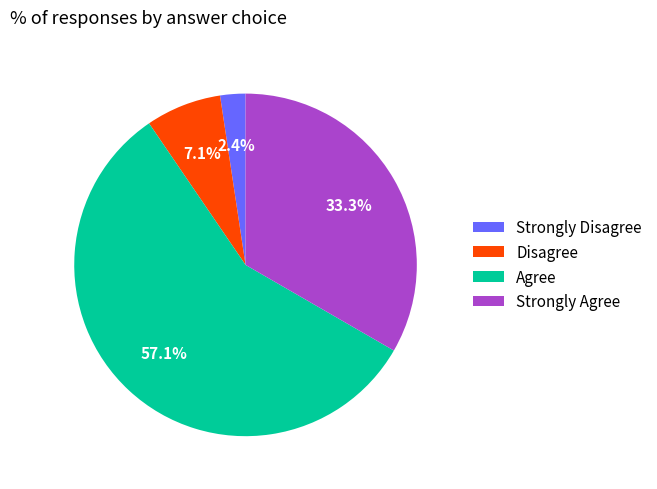

To the nearest percent, what is the difference between the largest and smallest slice percentages?

55%